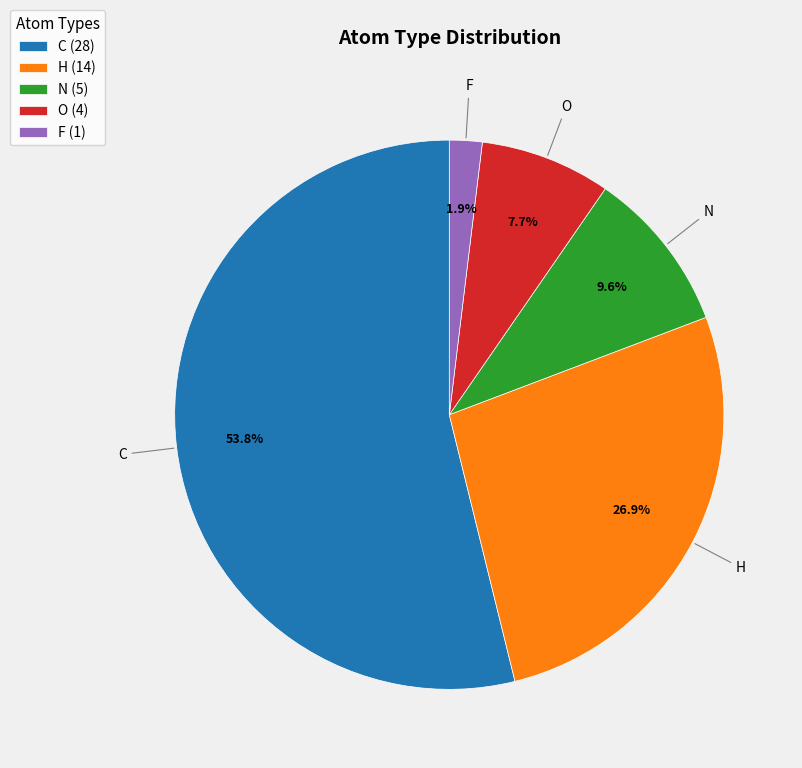

Rank the categories by value from highest to lowest.

C, H, N, O, F